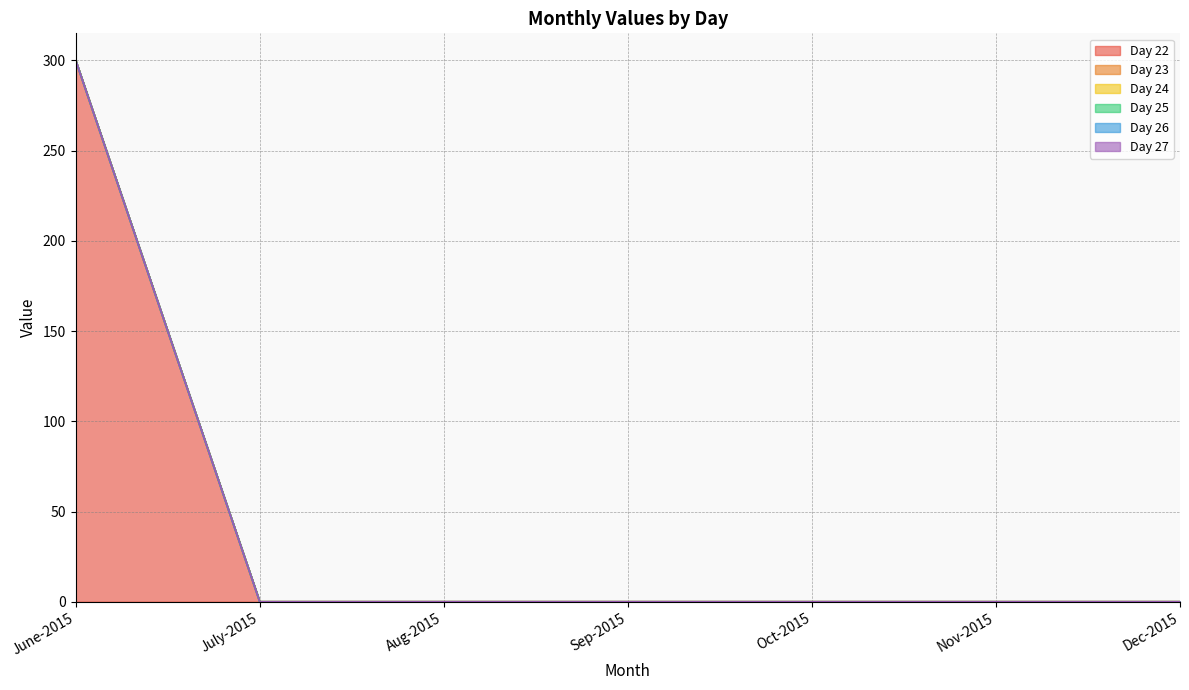

What is the label of the 6th point from the right?

July-2015